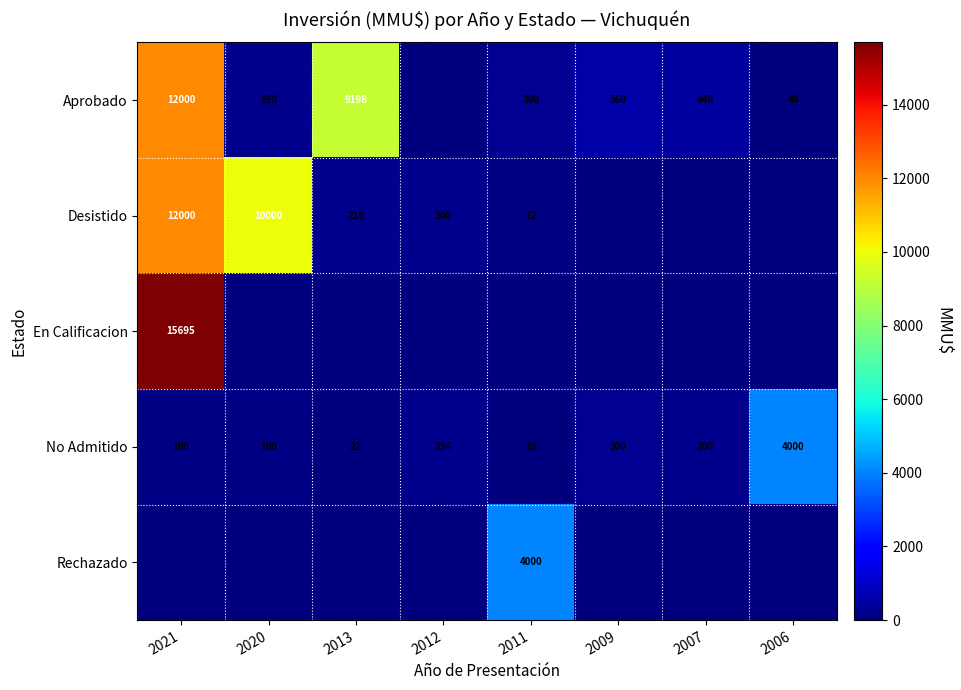

The value of No Admitido at 2021 is 48. True or false?

False